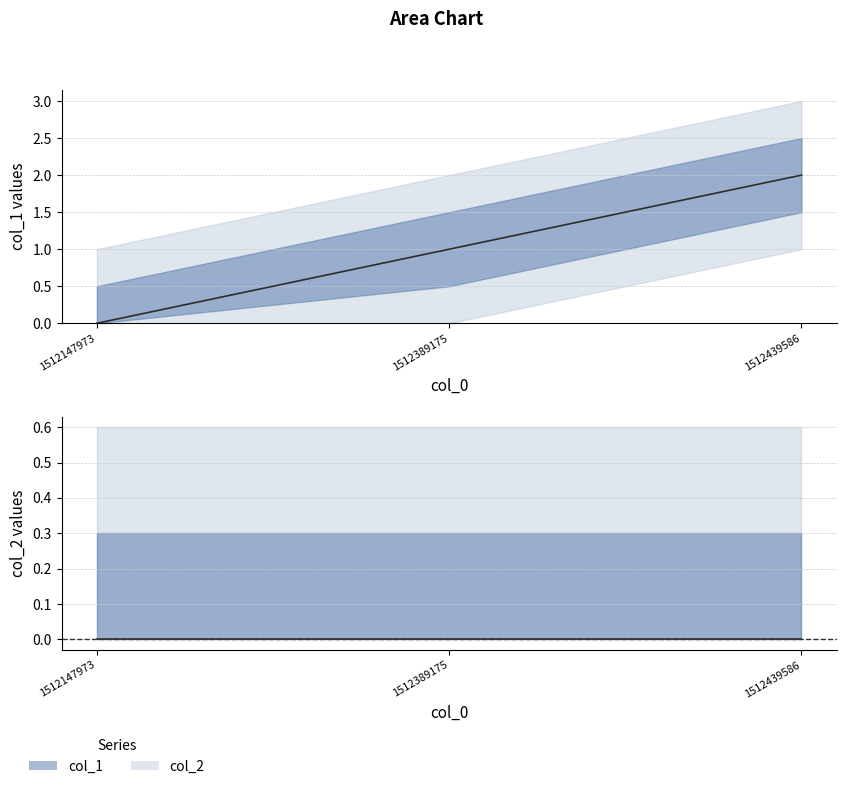

Count the col_1 values in the range 0 to 2.

3